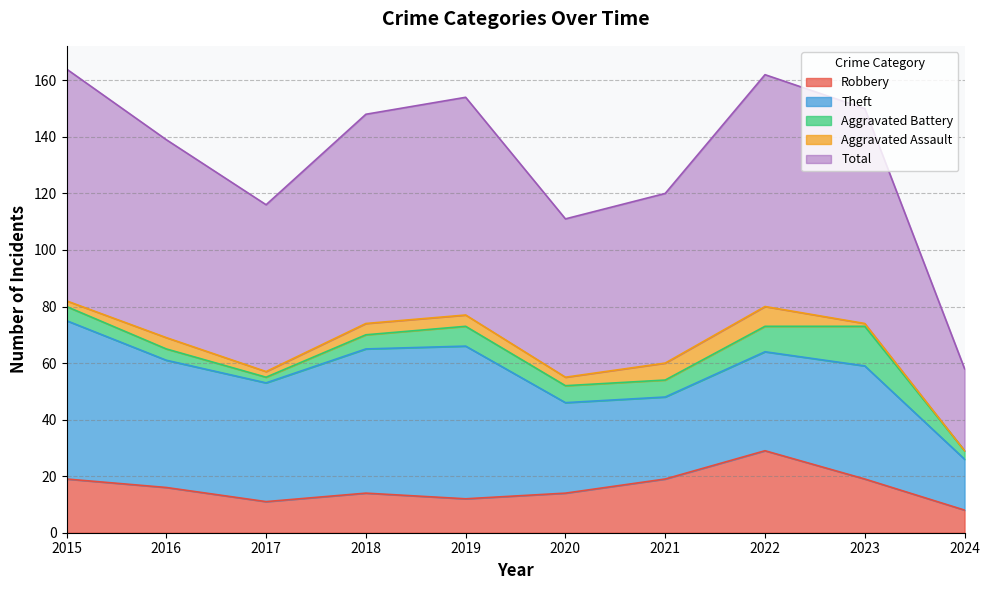

Is it true that Aggravated Assault equals 2 at 2017?

True